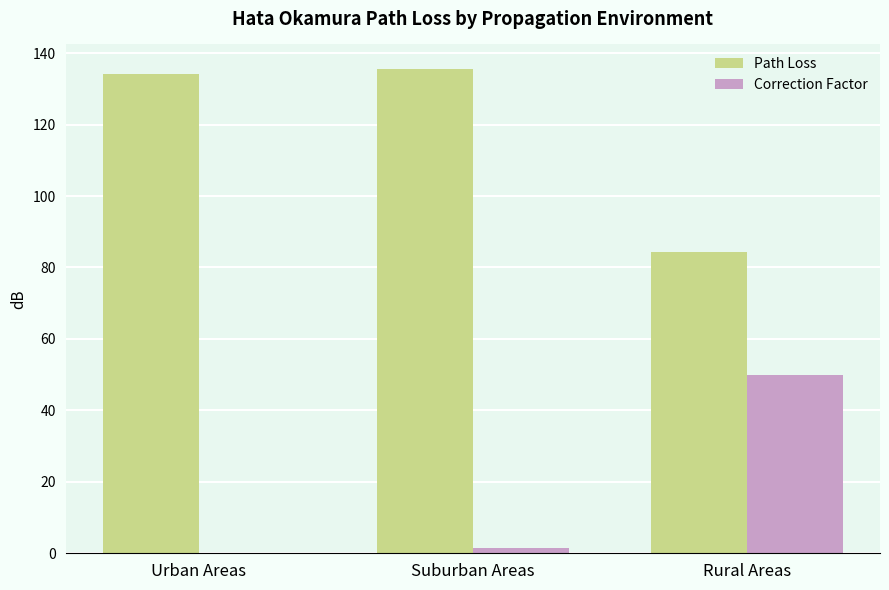

Reading right to left, transcribe all the data shown in this chart.

Path Loss: 84.3	135.7	134.2
Correction Factor: 49.9	1.5	0.0